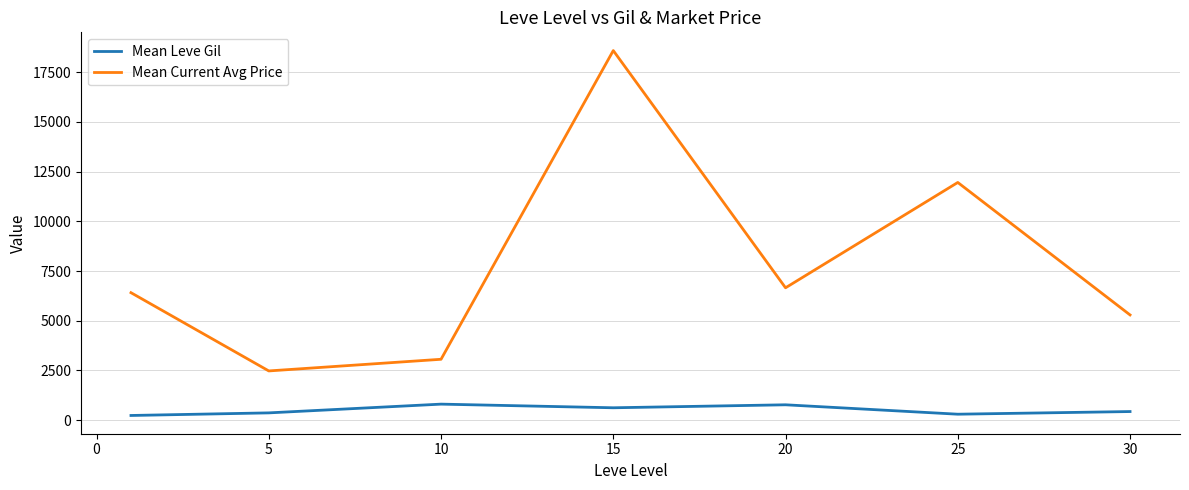

List the series in order of their overall mean, highest first.

Mean Current Avg Price, Mean Leve Gil